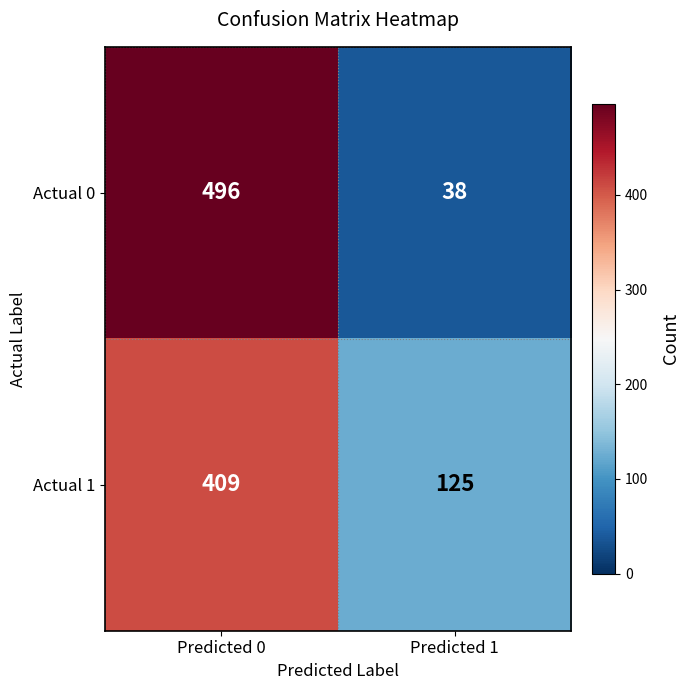

What is the sum of all Actual 0 values?

534